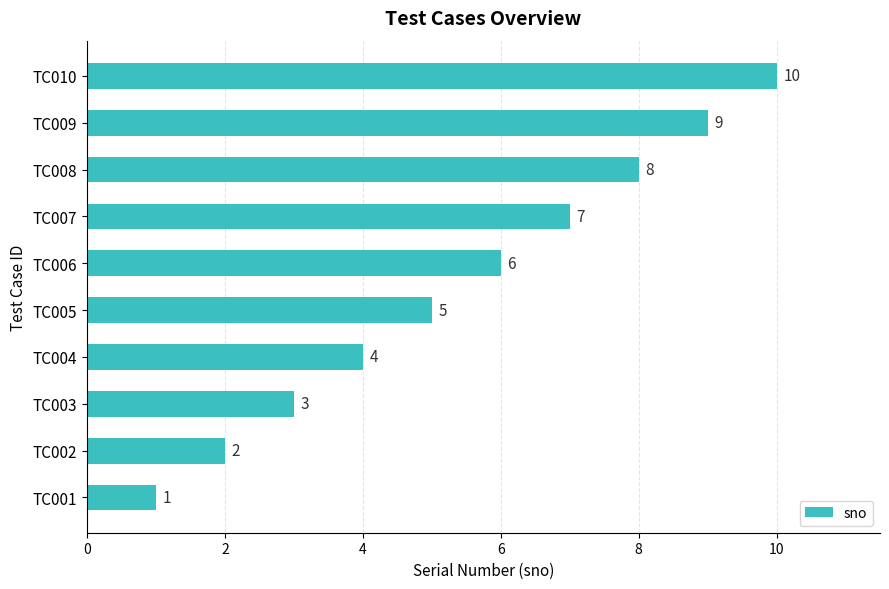

Which label corresponds to the largest value in the chart?

TC010